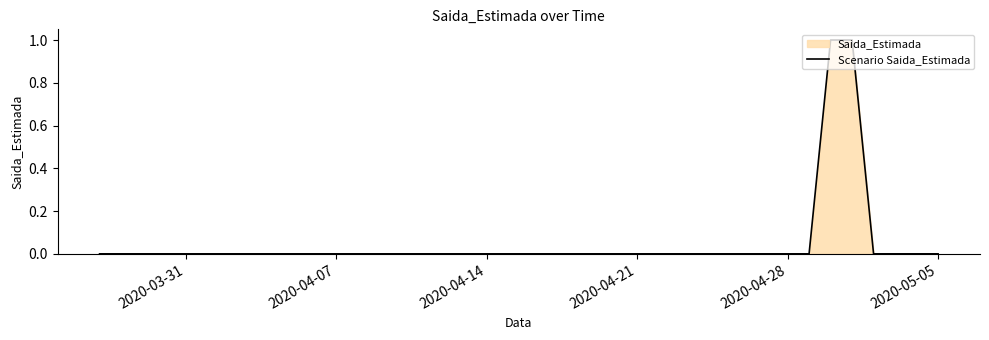

The value at 2020-04-07 is 0. True or false?

True